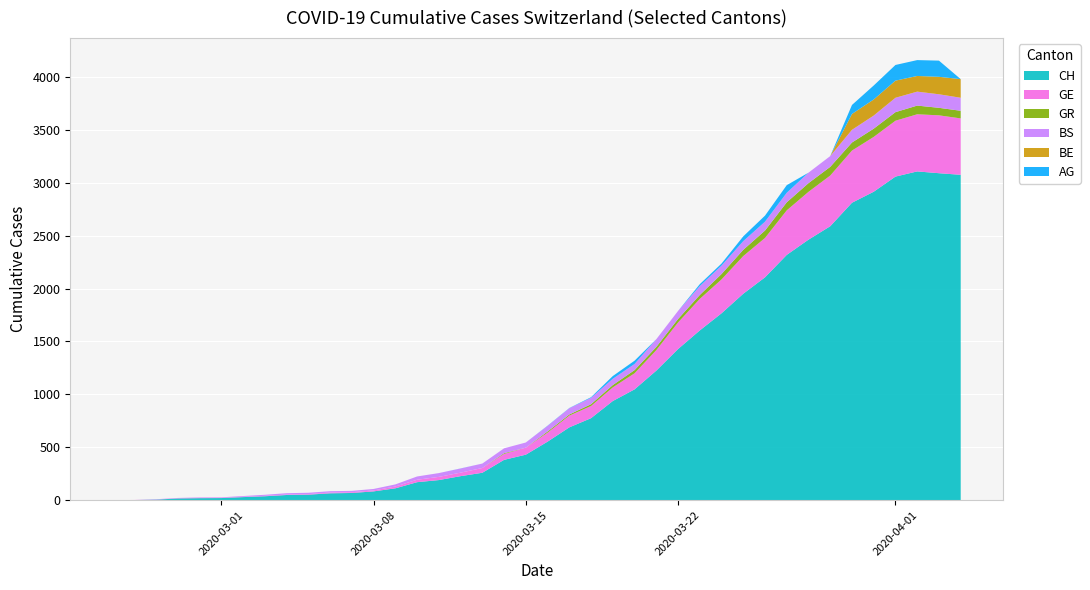

Reading left to right, extract all data points from this chart.

CH: 0	1	5	16	19	20	29	37	49	52	65	68	83	112	170	190	227	259	381	430	553	688	775	937	1047	1224	1428	1604	1766	1951	2106	2318	2462	2589	2811	2915	3058	3107	3090	3075
GE: 0	1	1	2	3	3	3	4	4	5	7	7	9	17	23	30	33	45	56	66	85	111	115	129	152	194	251	298	320	356	372	421	452	479	493	518	528	540	547	533
GR: 0	0	0	0	0	0	0	0	0	0	0	0	0	0	0	0	0	0	7	0	11	11	17	22	30	30	33	37	51	59	70	76	82	82	76	78	81	82	71	72
BS: 0	0	3	3	4	4	7	10	13	13	13	13	14	20	31	36	39	42	46	49	53	59	60	59	58	73	76	84	80	82	84	90	99	102	120	124	136	132	128	123
BE: 0	0	0	0	0	0	0	0	0	0	0	0	0	0	0	0	0	0	0	0	0	0	0	0	0	0	0	0	0	0	0	0	0	0	150	152	162	148	165	176
AG: 0	0	0	0	0	0	0	0	0	0	0	0	0	0	0	0	1	0	0	0	2	2	6	26	31	0	0	18	19	45	57	72	0	0	85	132	148	150	153	0